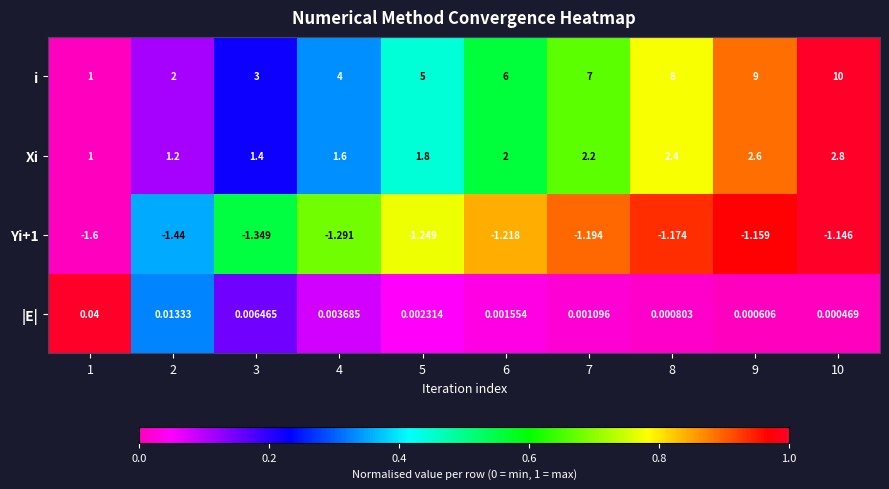

Between 3 and 7, which series saw the biggest shift?

i